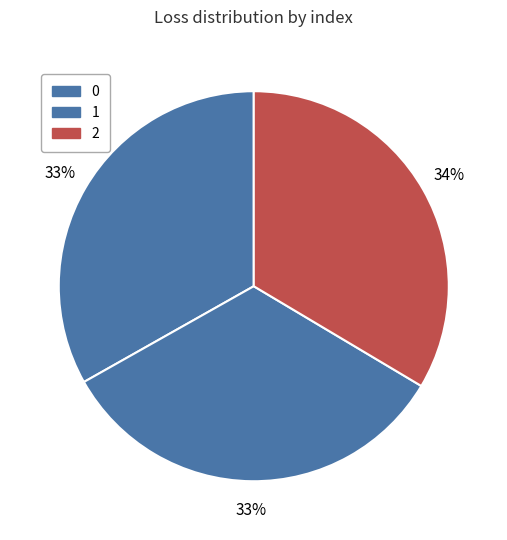

The 2 slice represents 34% of the pie. True or false?

True